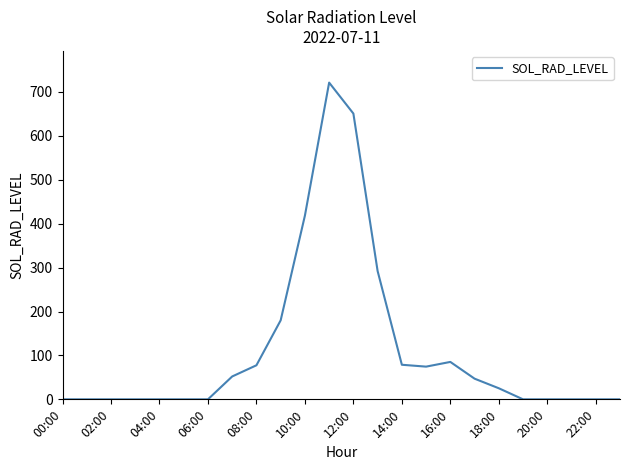

What is the greatest value displayed?

721.4